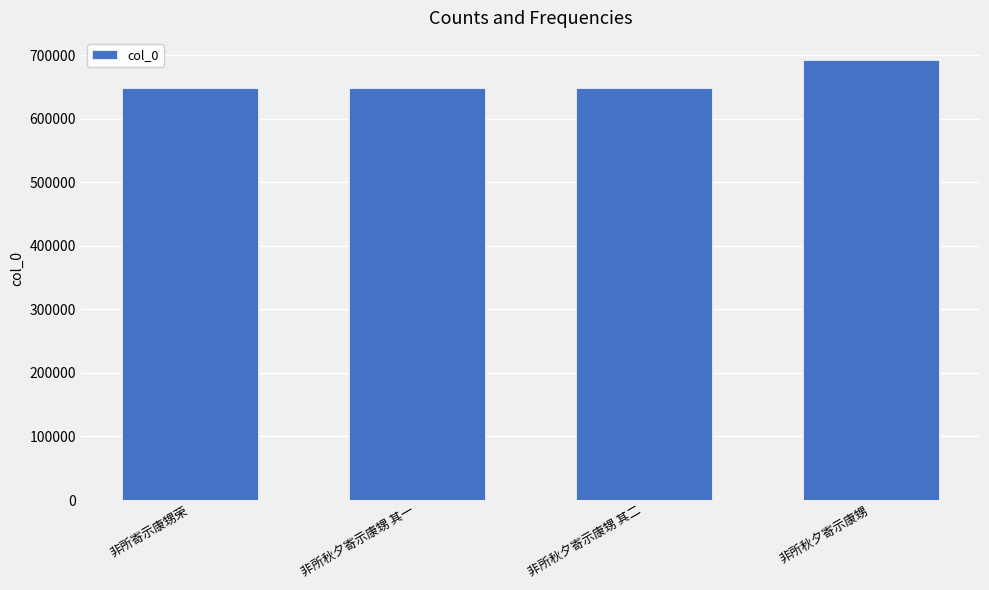

Approximately how many times larger is the value at 非所寄示康甥荣 compared to 非所秋夕寄示康甥 其二?

1.0